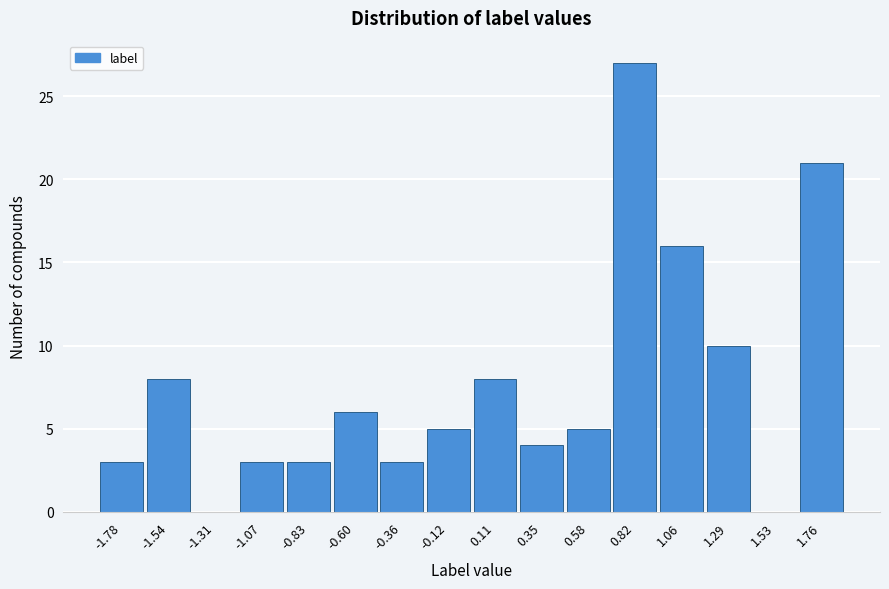

Reading left to right, list all the values displayed in this chart.

-1.78=3	-1.54=8	-1.31=0	-1.07=3	-0.83=3	-0.60=6	-0.36=3	-0.12=5	0.11=8	0.35=4	0.58=5	0.82=27	1.06=16	1.29=10	1.53=0	1.76=21